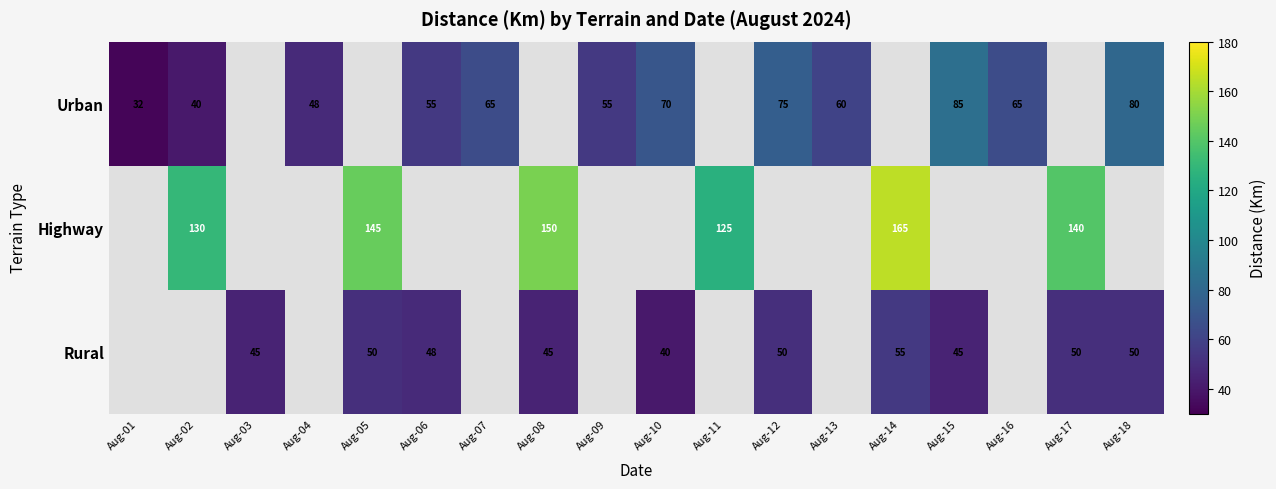

True or false: Highway has a value of 150 at Aug-08.

True